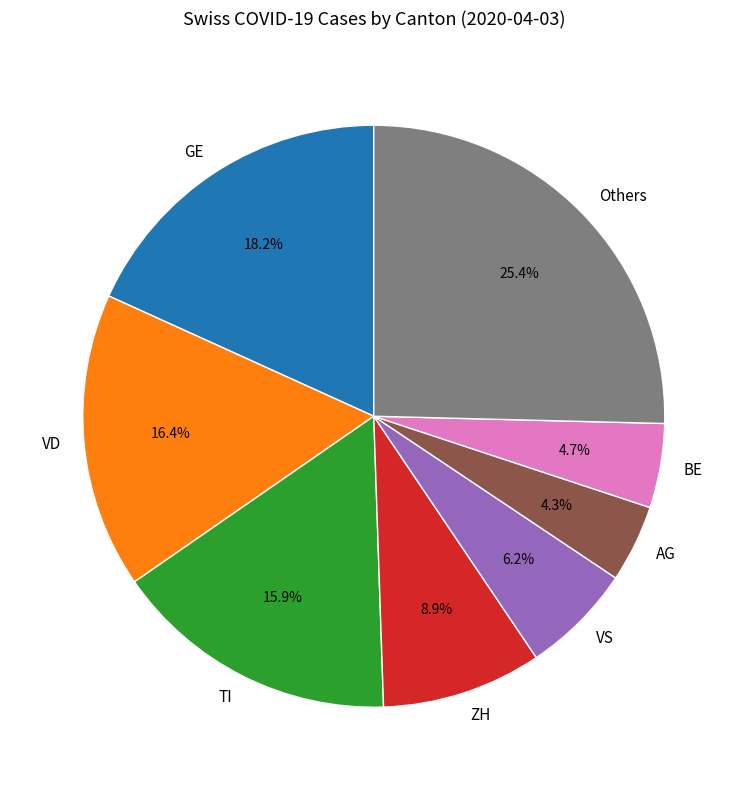

Do VS and TI together represent more than half of the pie?

No